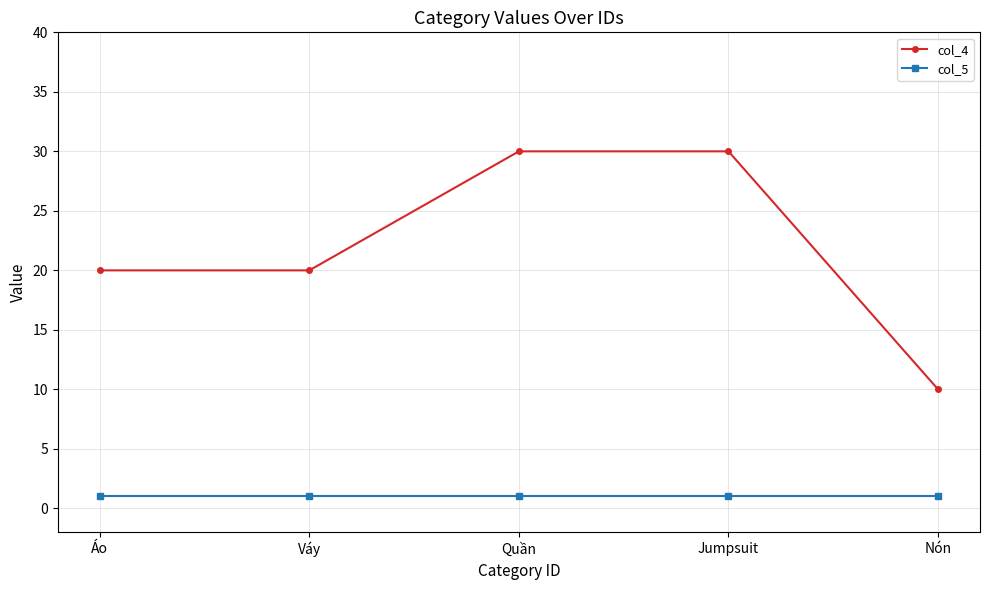

True or false: col_5 and col_4 cross at least once.

False